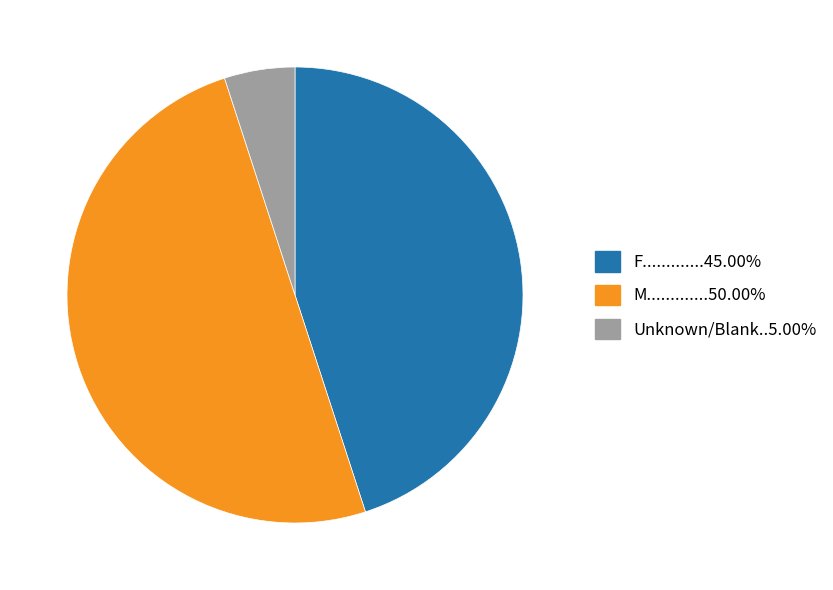

Count the number of slices in the pie.

3